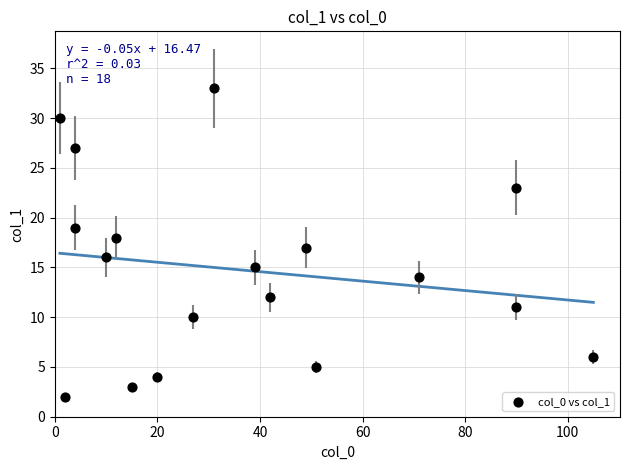

What is the range of X values (max minus min)?

104